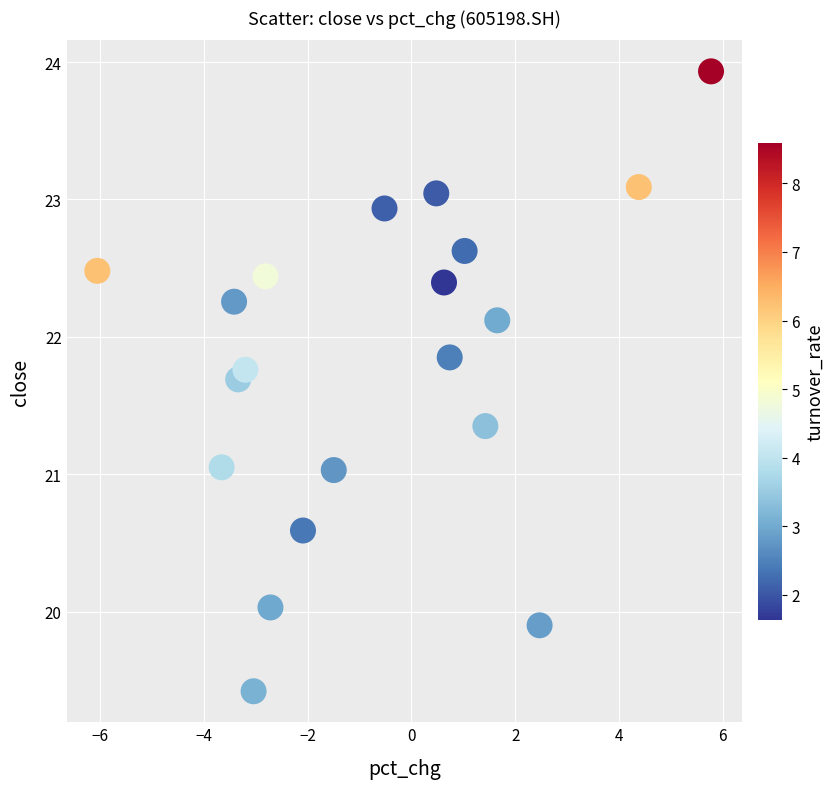

What is the range of X values (max minus min)?

11.8